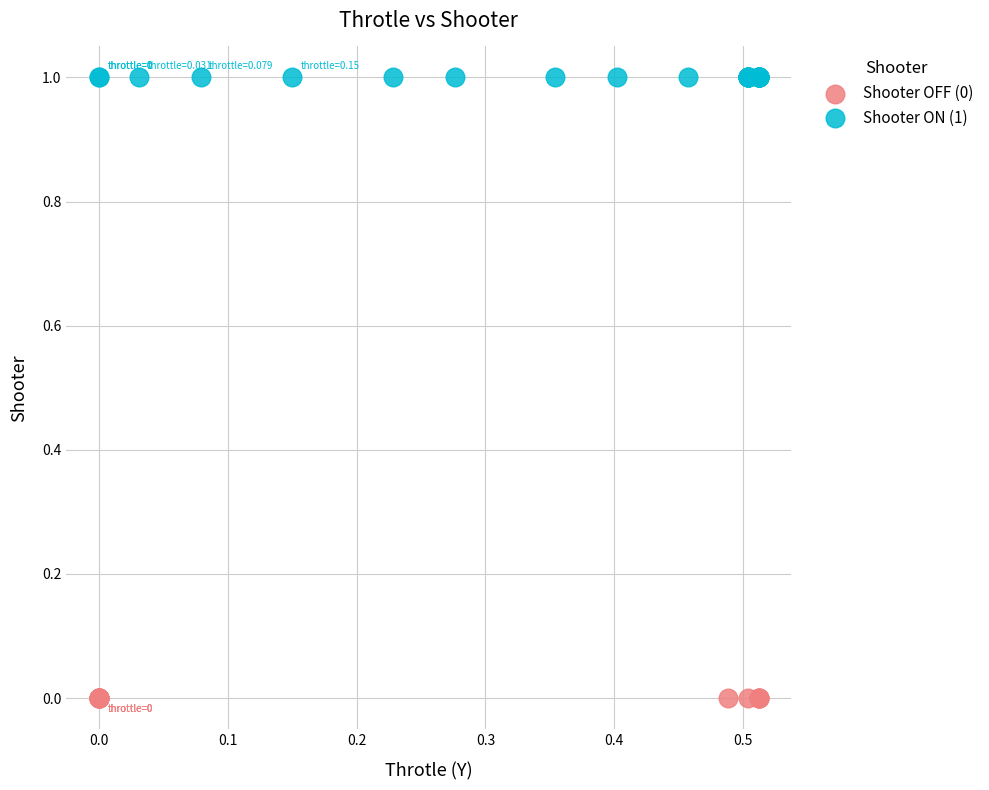

What are all the series names shown in the legend?

Shooter OFF (0), Shooter ON (1)